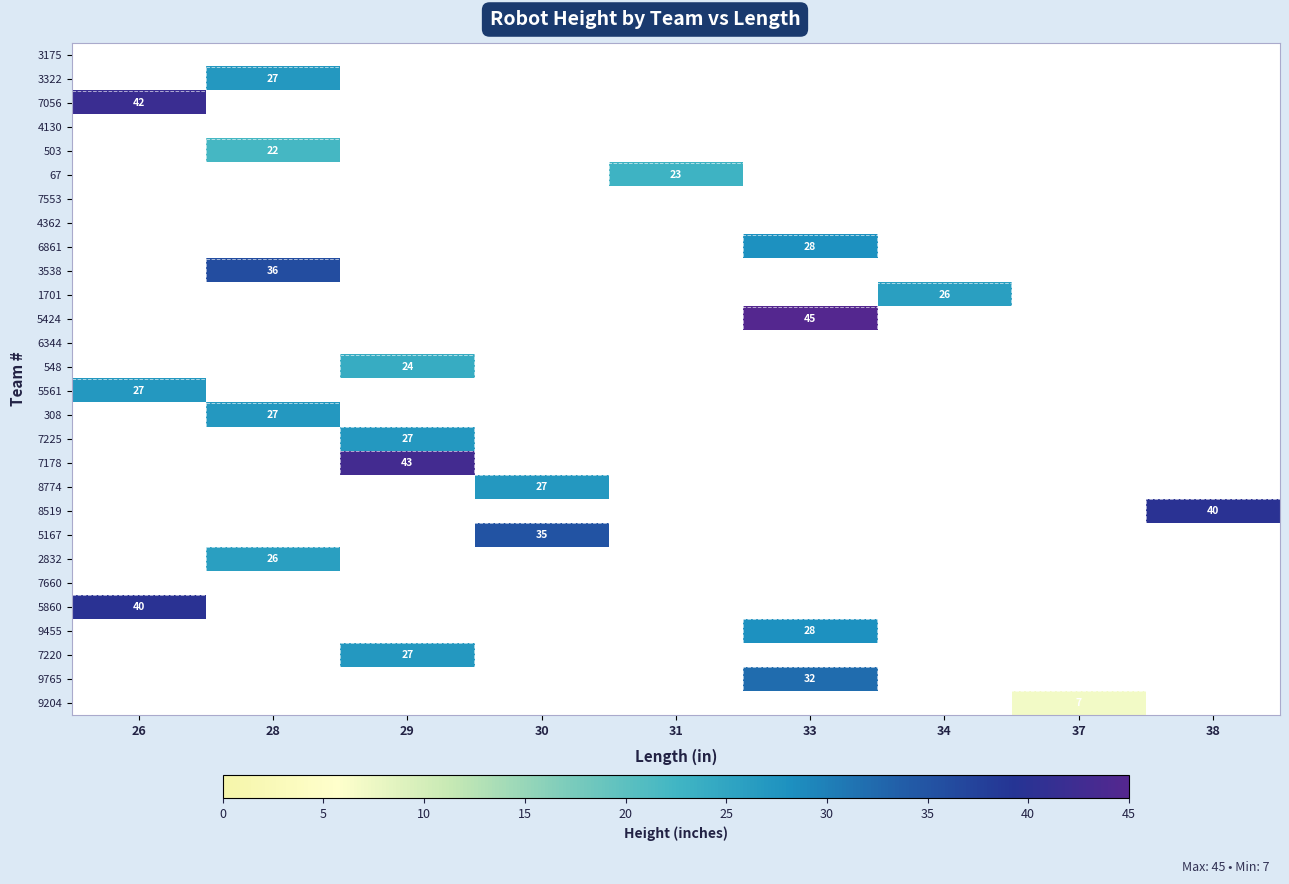

True or false: 1701 has a value of 26 at 34.

True